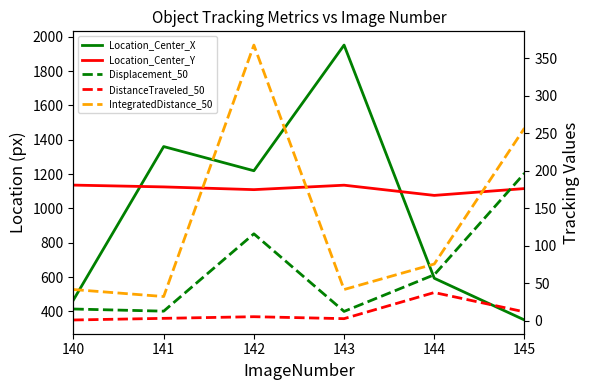

Which series changed the most between 140 and 142?

Location_Center_X